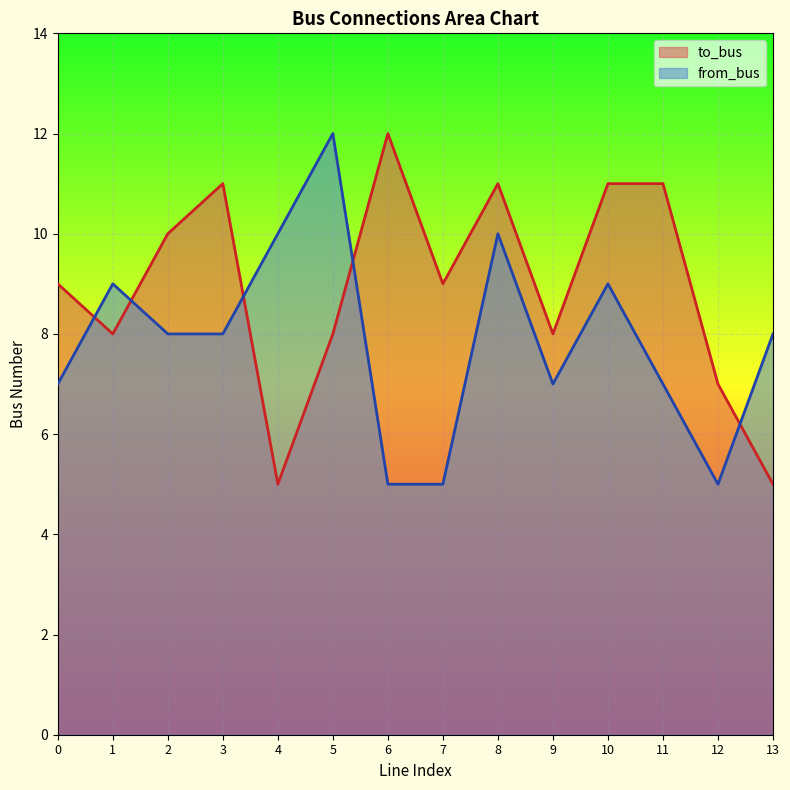

What are all the series names shown in the legend?

to_bus, from_bus